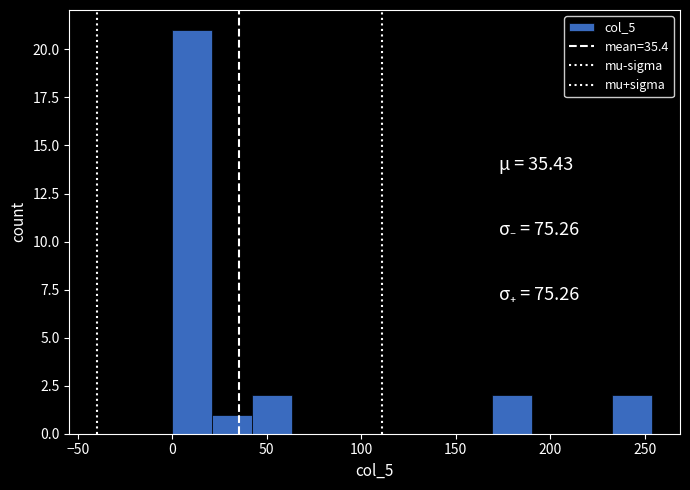

Reading left to right, transcribe this chart: for each bar, give the range it covers on the x-axis and its height. Neither the bar edges nor the heights are printed on the chart, so give them approximately, as read against the axes.

0 to 20: 21
20 to 40: 1
40 to 65: 2
65 to 85: 0
85 to 105: 0
105 to 125: 0
125 to 150: 0
150 to 170: 0
170 to 190: 2
190 to 210: 0
210 to 235: 0
235 to 255: 2